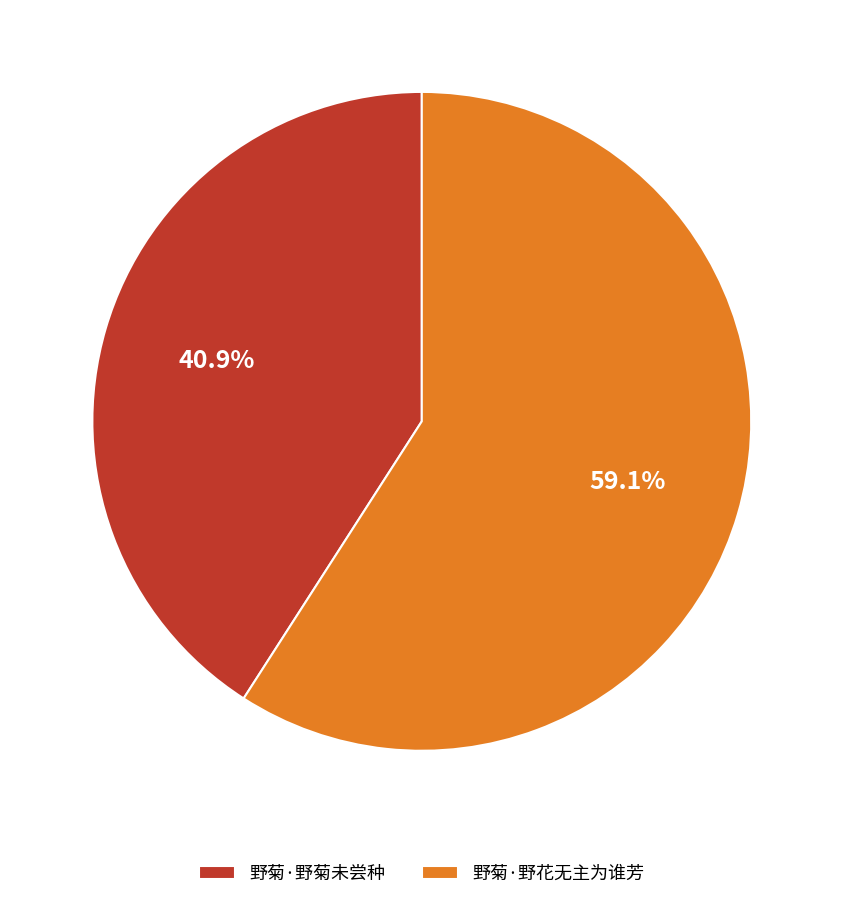

To the nearest percent, what is the difference between the 野菊·野花无主为谁芳 and 野菊·野菊未尝种 slice percentages?

18%